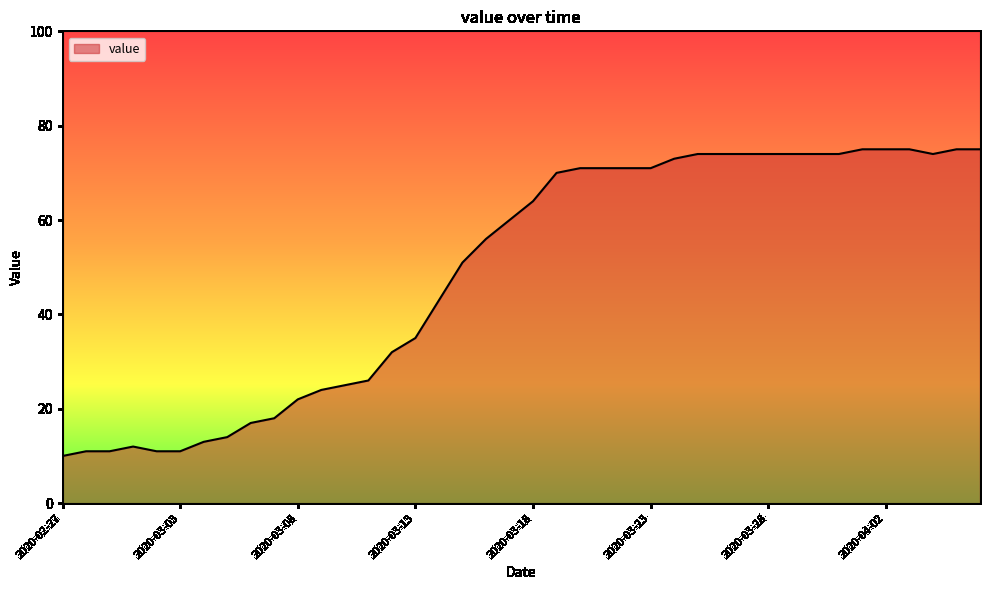

What is the minimum value shown in the chart?

10